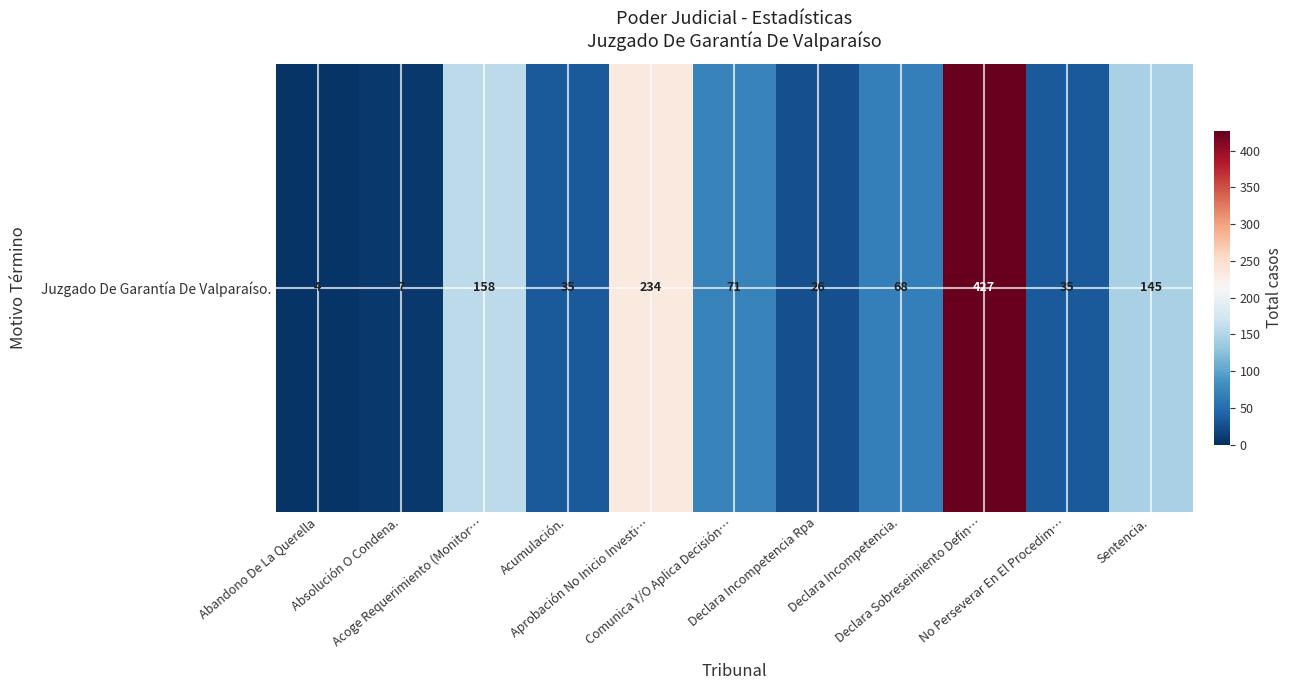

Reading right to left, list all the values displayed in this chart.

Sentencia.=145	No Perseverar En El Procedim…=35	Declara Sobreseimiento Defin…=427	Declara Incompetencia.=68	Declara Incompetencia Rpa=26	Comunica Y/O Aplica Decisión…=71	Aprobación No Inicio Investi…=234	Acumulación.=35	Acoge Requerimiento (Monitor…=158	Absolución O Condena.=7	Abandono De La Querella=4